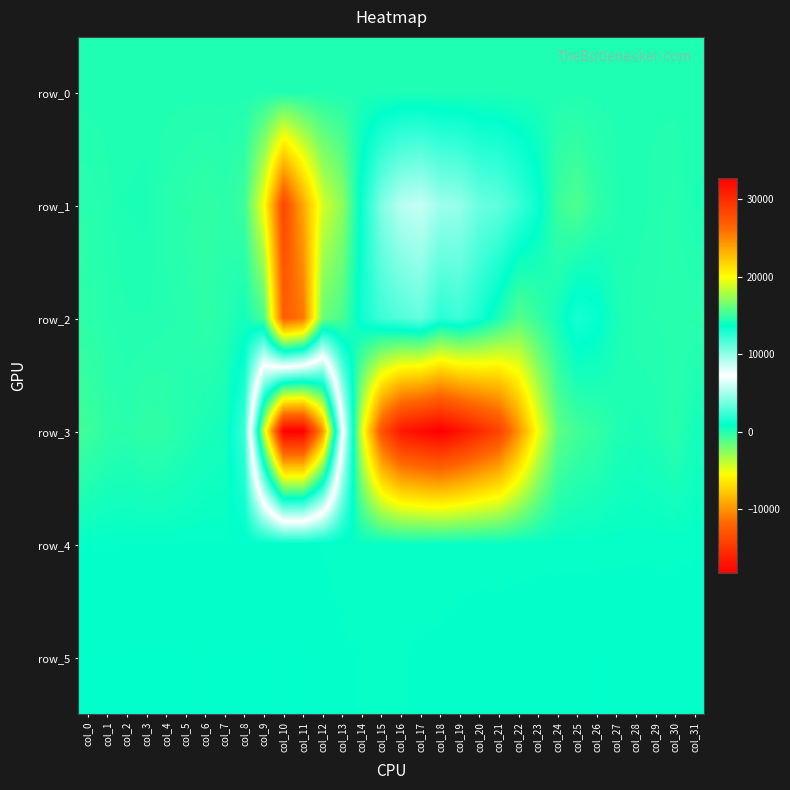

True or false: row_4 has a value of 433.1 at col_20.

False